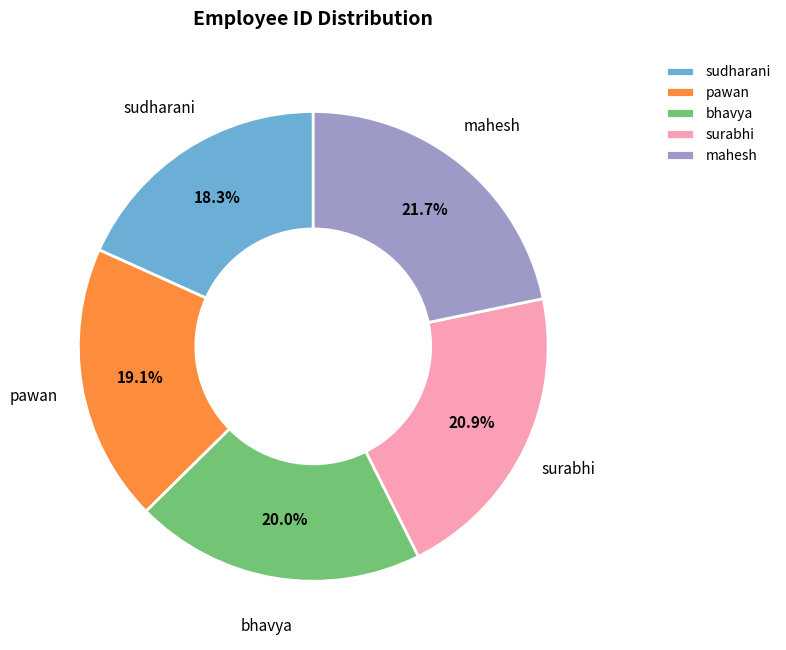

Rank the categories by value from highest to lowest.

mahesh, surabhi, bhavya, pawan, sudharani